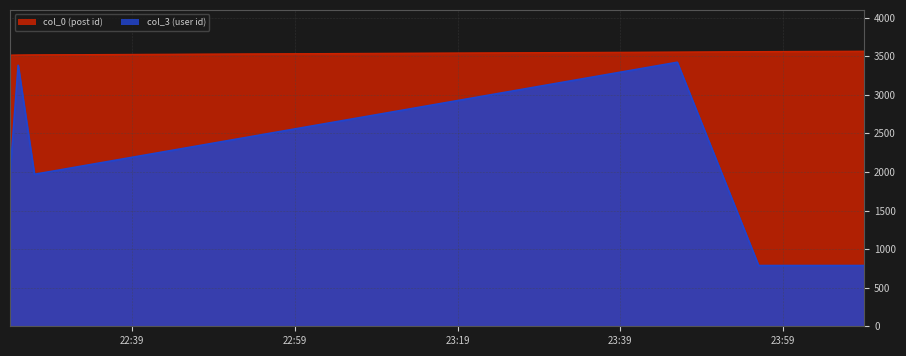

What is the minimum value shown in the chart?

787